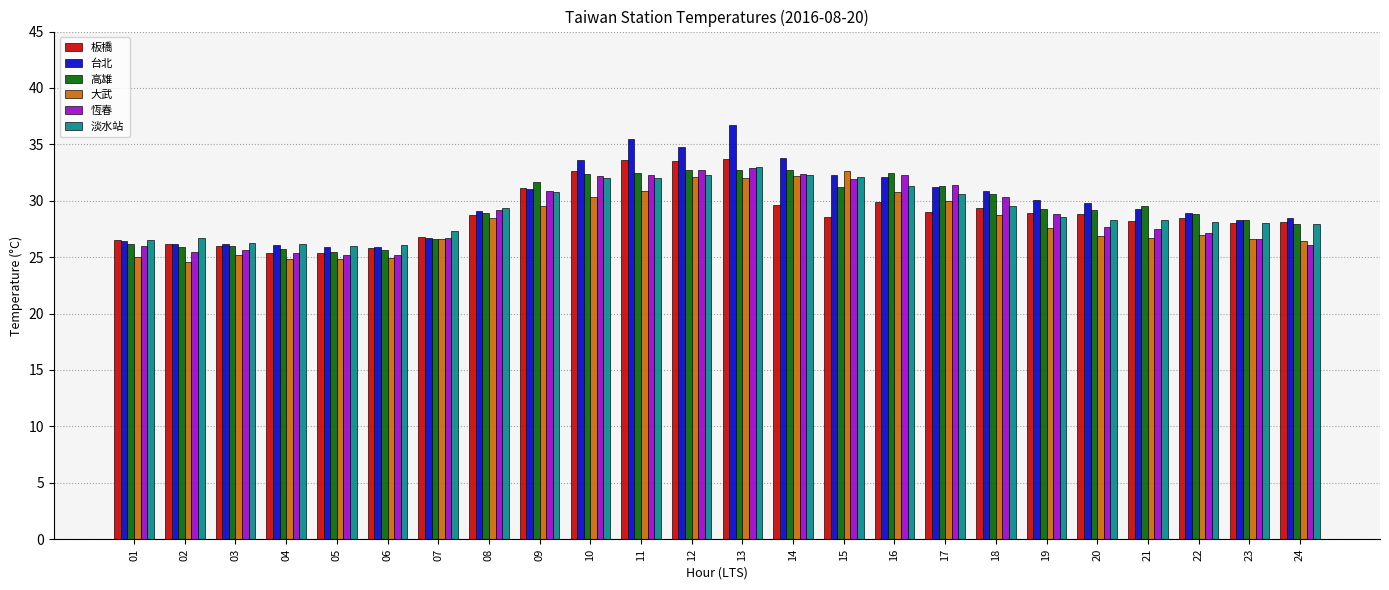

Are the bars grouped side by side (vs. stacked)?

Yes